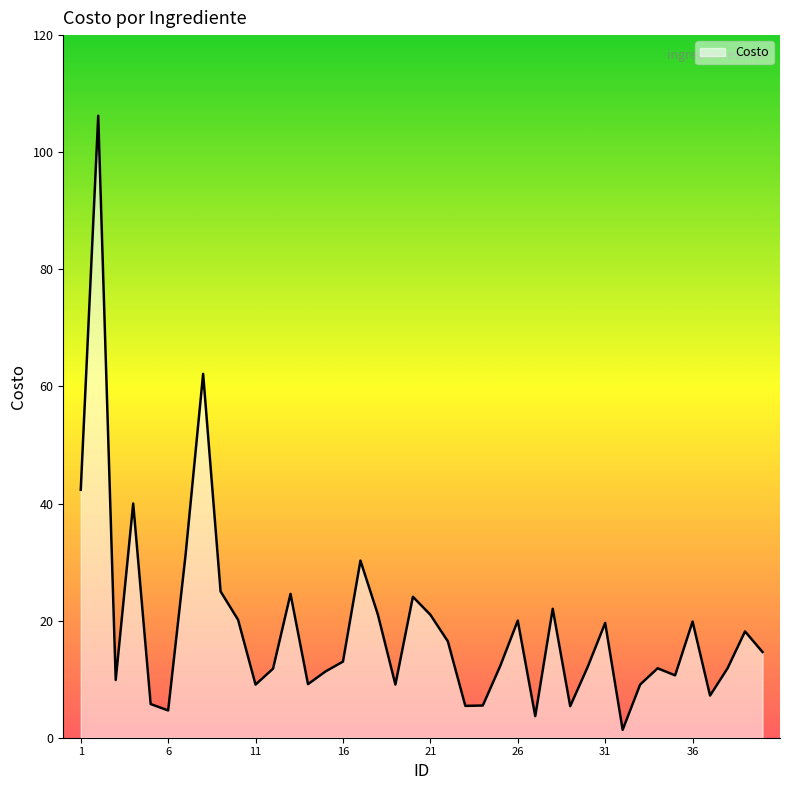

How many lines are shown in the chart?

1